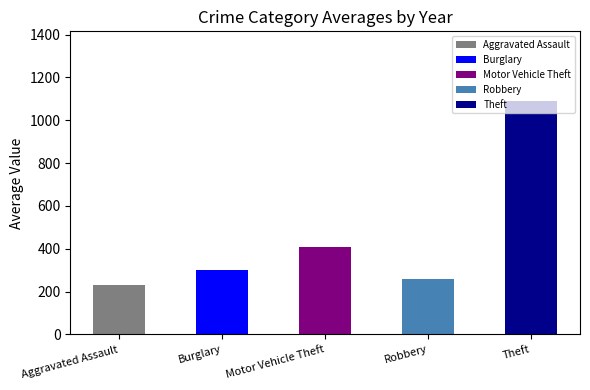

What is the difference between the maximum and minimum values?

857.6